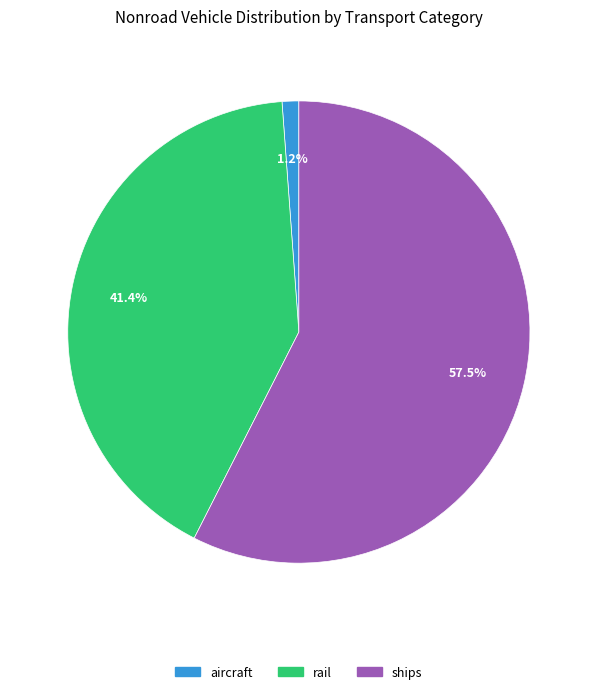

Is there any slice that represents more than half of the pie?

Yes